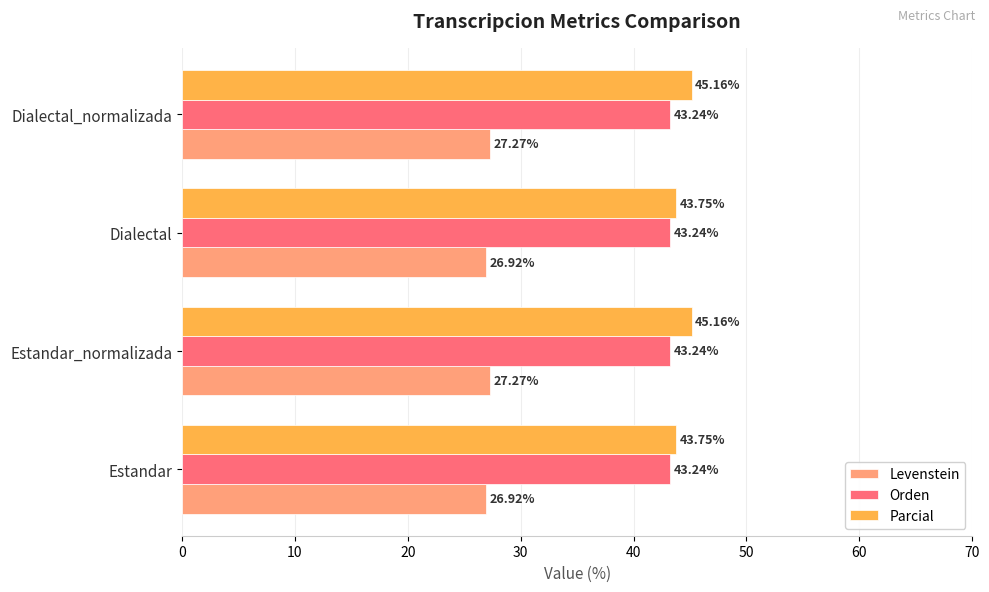

What is the difference between the highest and lowest values at Estandar?

16.8